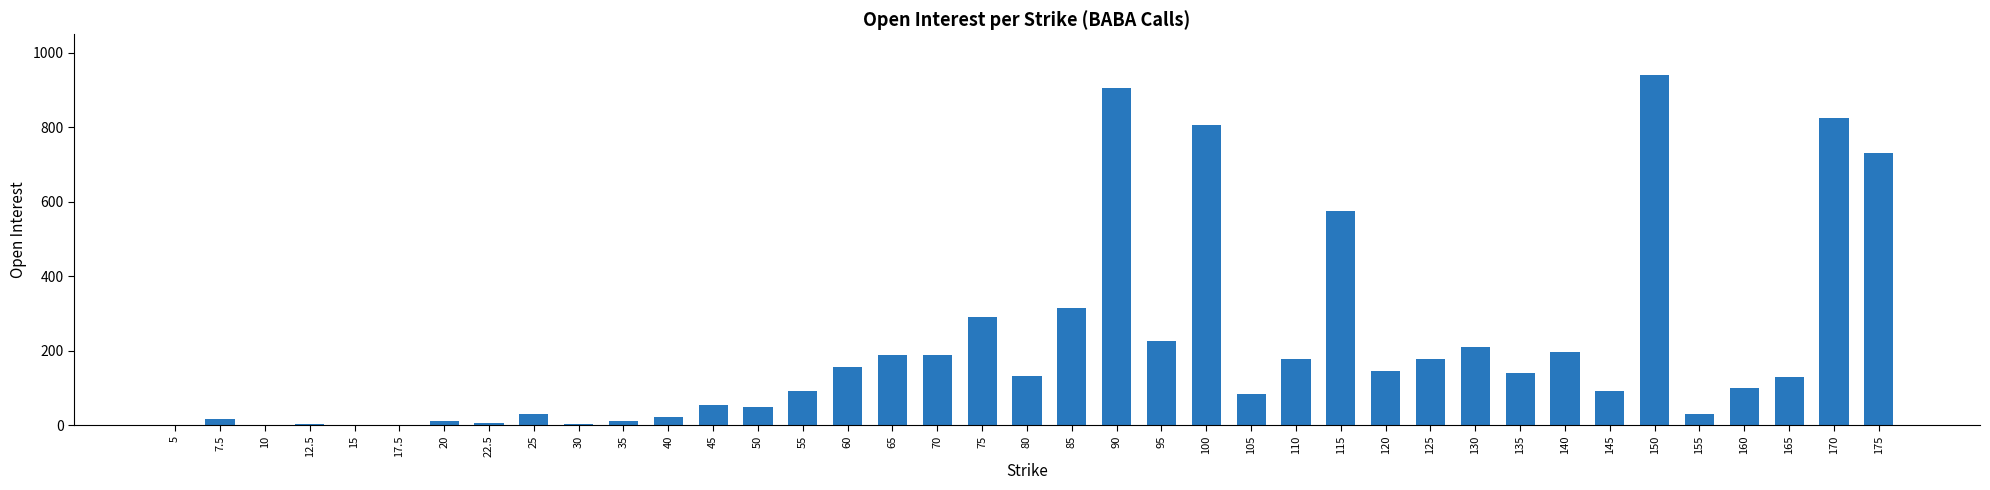

What value does the data have at 40?

23